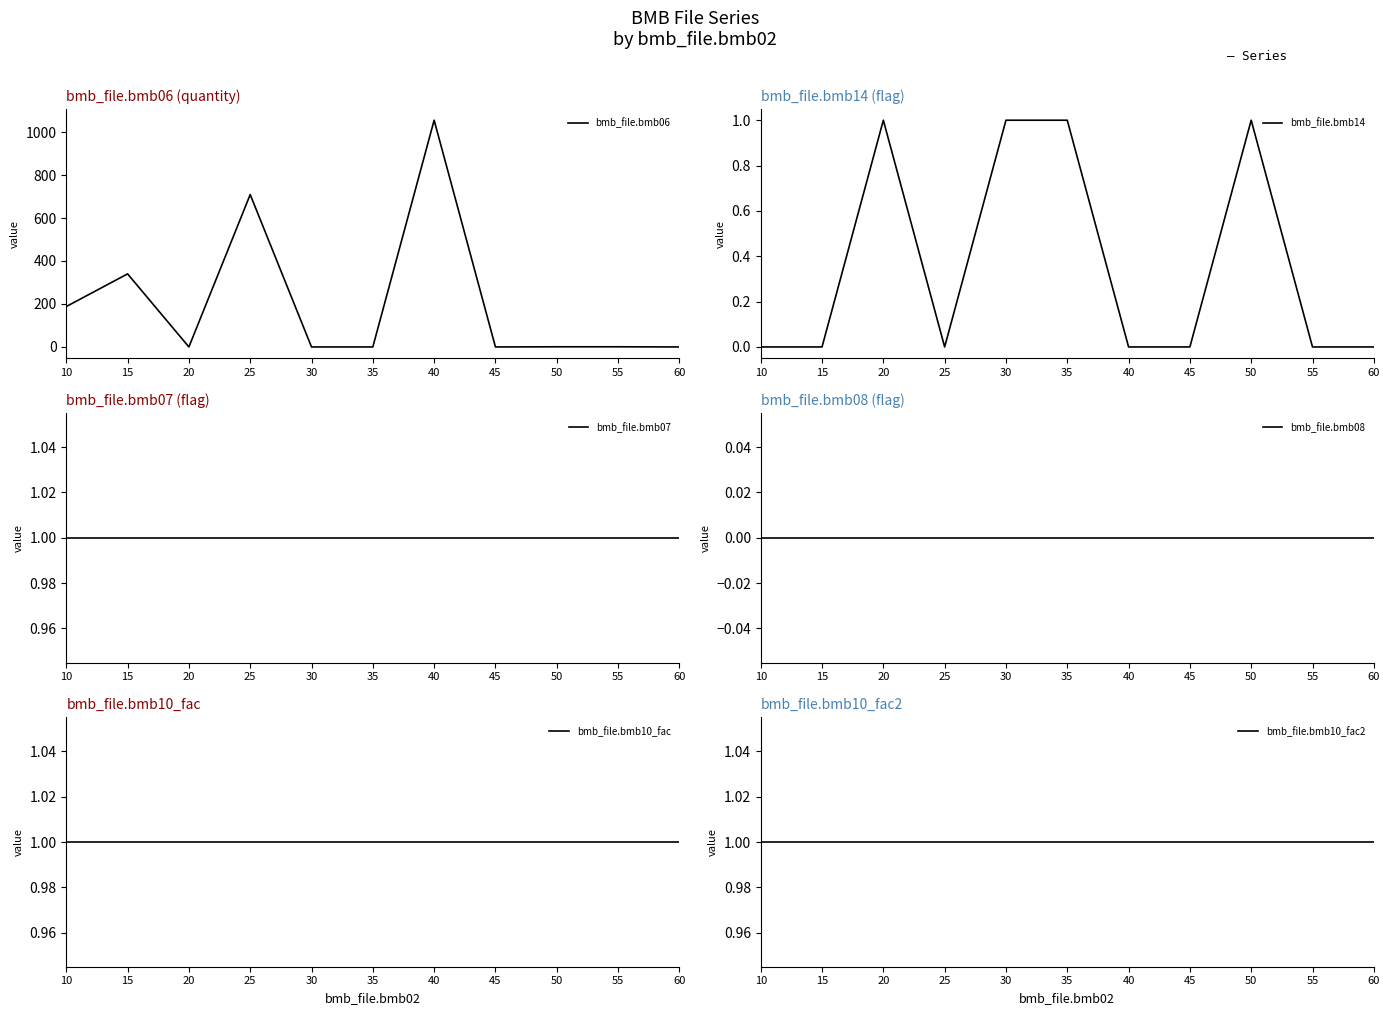

Reading left to right, extract all data points from this chart.

bmb_file.bmb06: 188.0	340.0	0.0	709.0	0.0	0.0	1055.0	0.0	0.8	0.8	0.0
bmb_file.bmb14: 0.0	0.0	1.0	0.0	1.0	1.0	0.0	0.0	1.0	0.0	0.0
bmb_file.bmb07: 1.0	1.0	1.0	1.0	1.0	1.0	1.0	1.0	1.0	1.0	1.0
bmb_file.bmb08: 0.0	0.0	0.0	0.0	0.0	0.0	0.0	0.0	0.0	0.0	0.0
bmb_file.bmb10_fac: 1.0	1.0	1.0	1.0	1.0	1.0	1.0	1.0	1.0	1.0	1.0
bmb_file.bmb10_fac2: 1.0	1.0	1.0	1.0	1.0	1.0	1.0	1.0	1.0	1.0	1.0